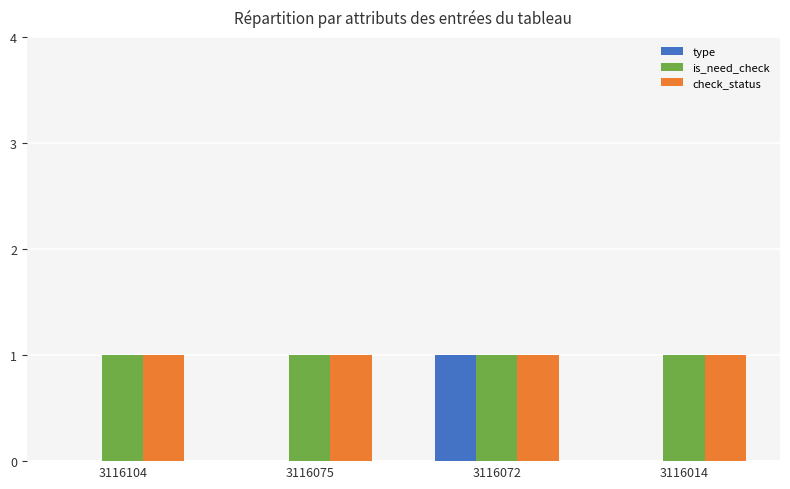

Reading left to right, list all the values displayed in this chart.

type: 0	0	1	0
is_need_check: 1	1	1	1
check_status: 1	1	1	1